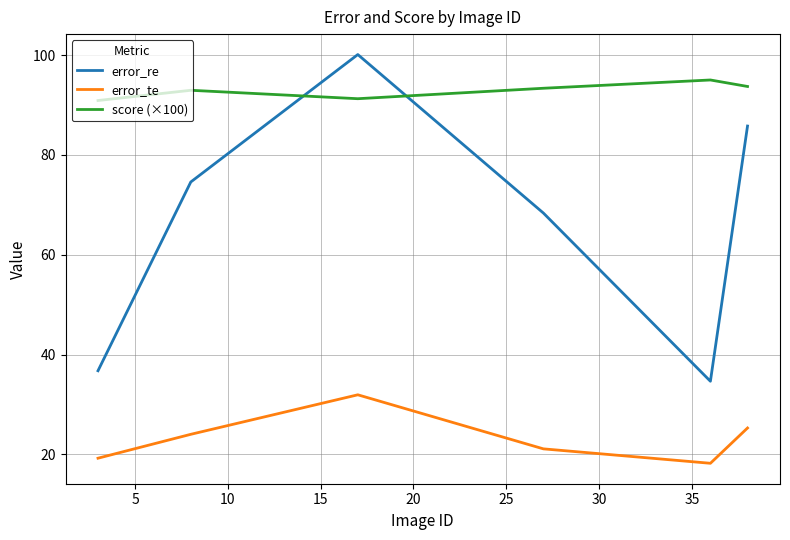

Which series has the largest total across all categories?

score (×100)